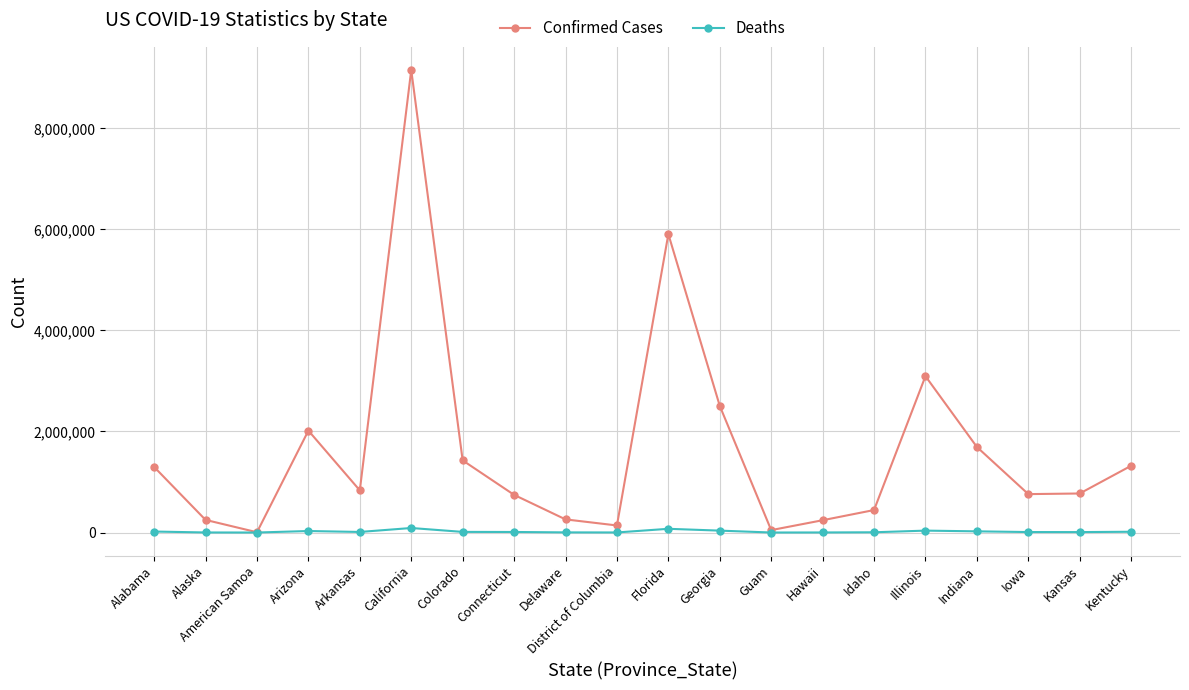

What is the total value across all series at American Samoa?

5554